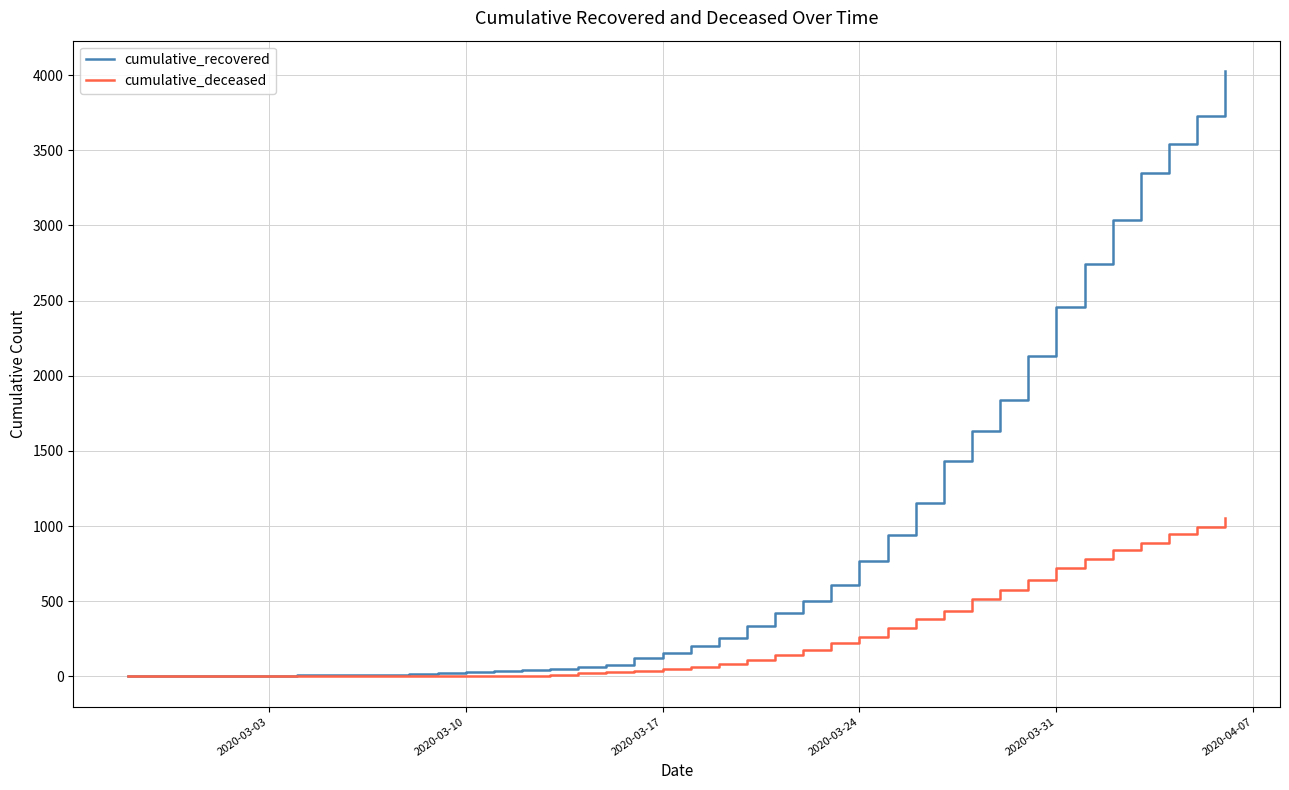

List the series in order of their peak value, lowest first.

cumulative_deceased, cumulative_recovered